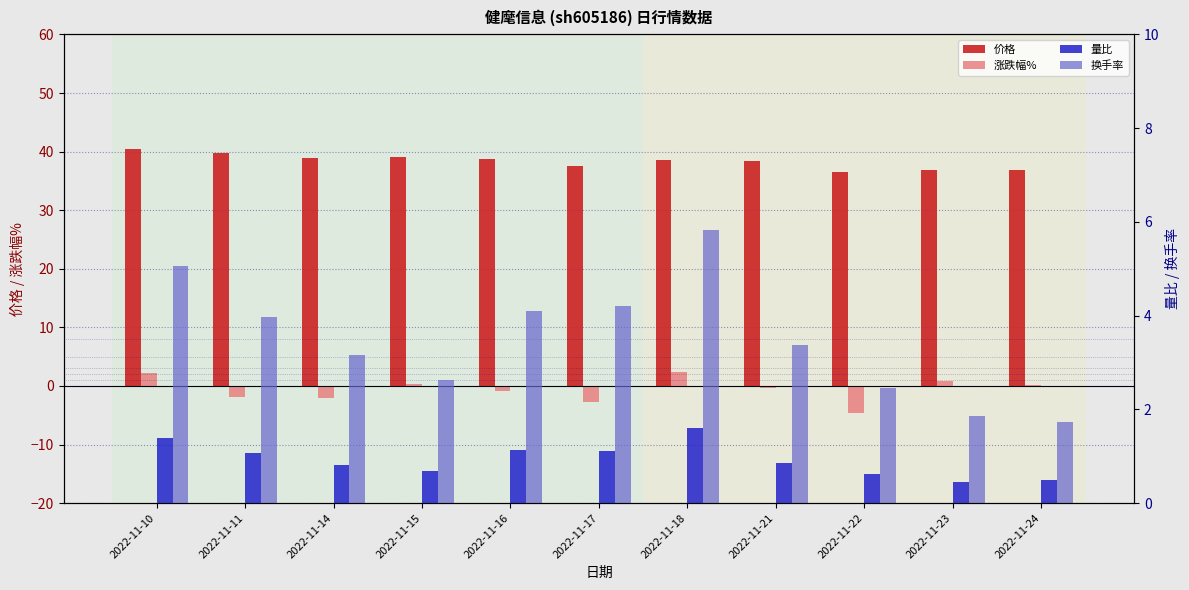

How many distinct data groups are displayed?

4